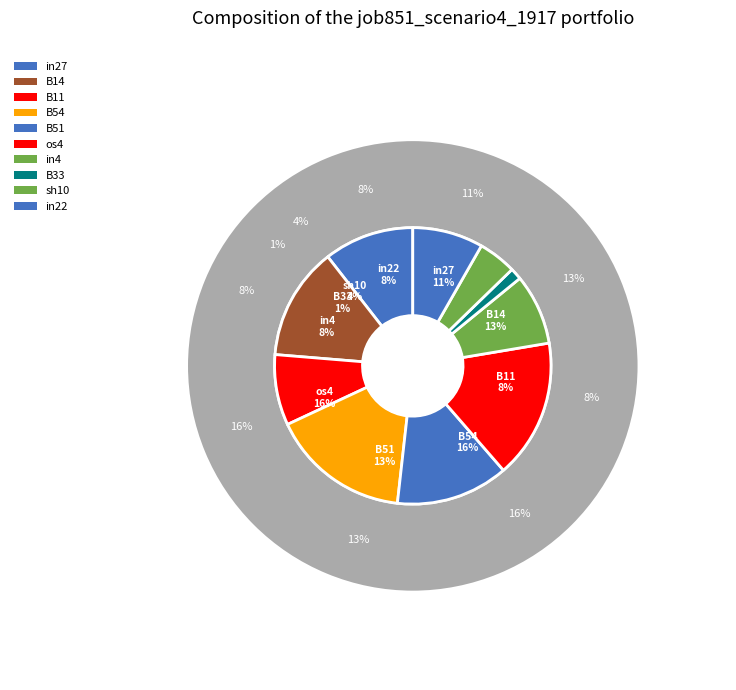

To the nearest percent, what percentage of the pie is os4?

16%